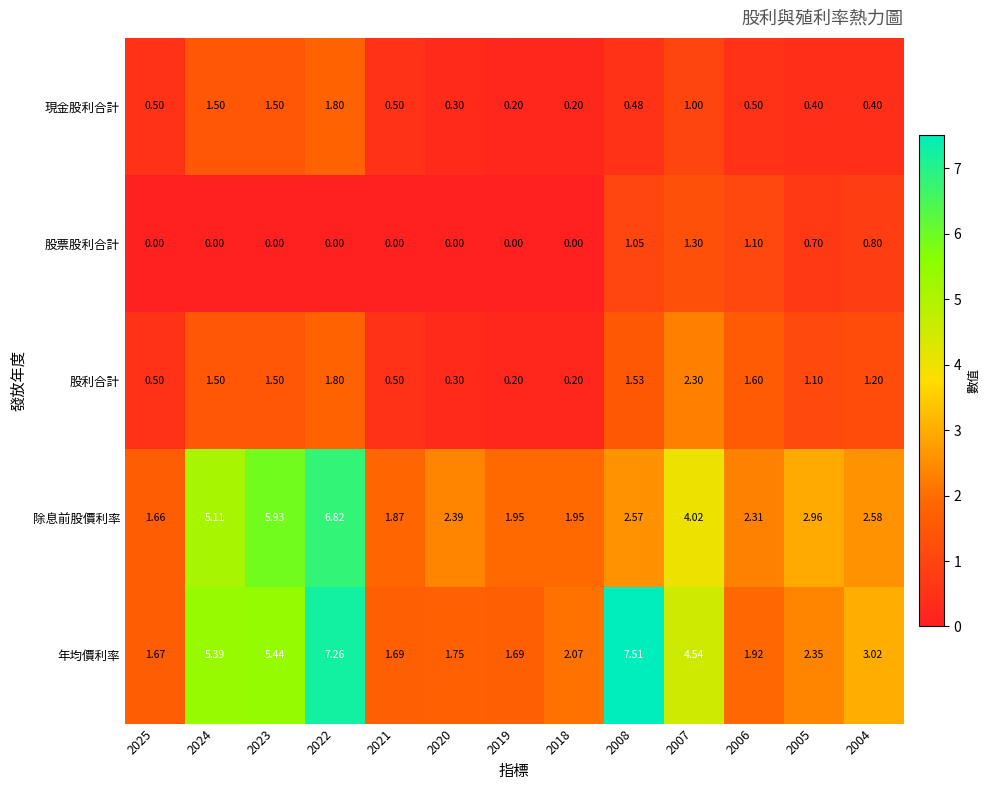

What is the difference between the highest and lowest values at 2007?

3.5